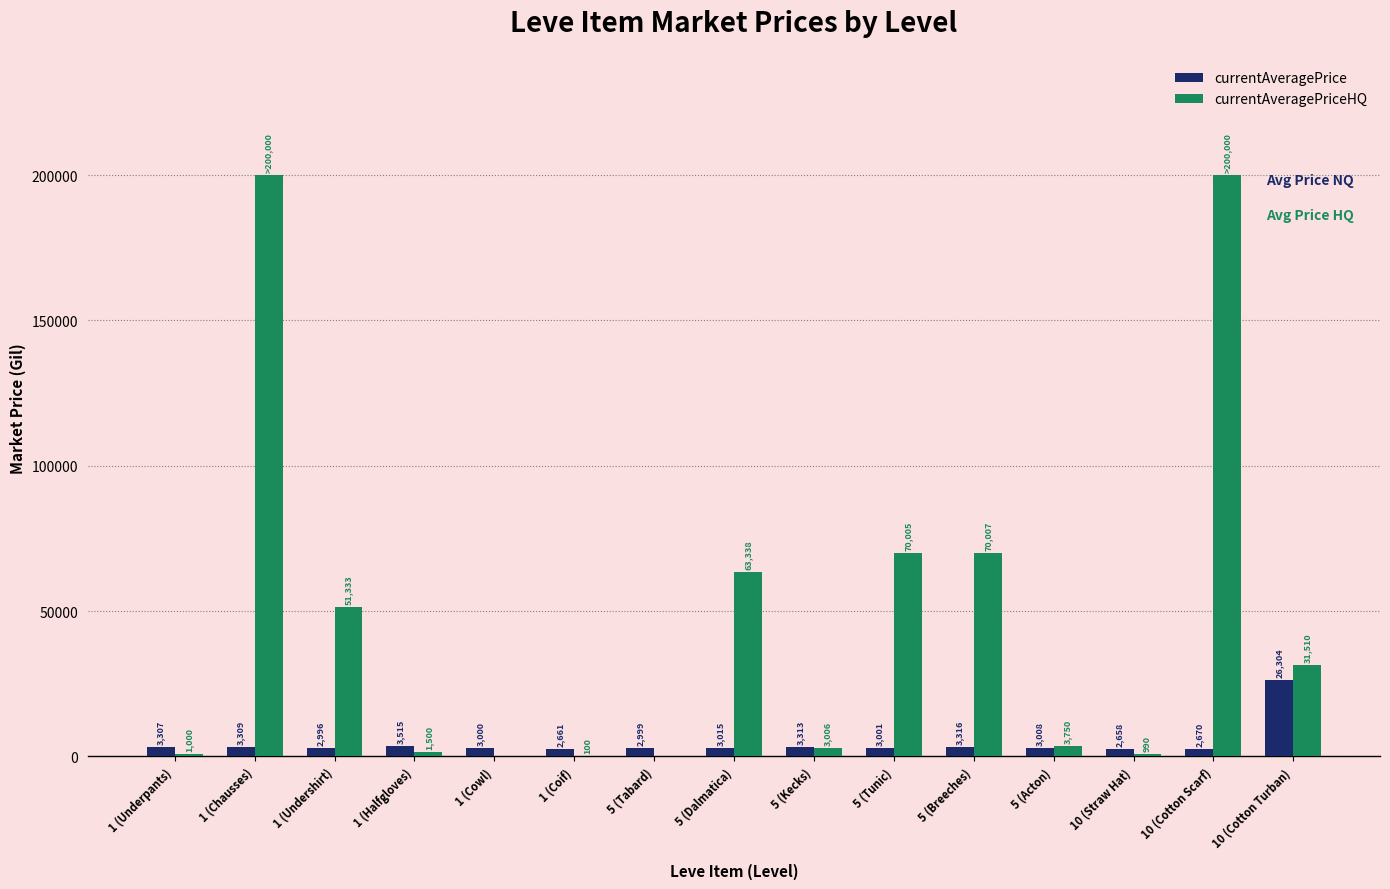

What is the total value across all series at 10 (Straw Hat)?

3648